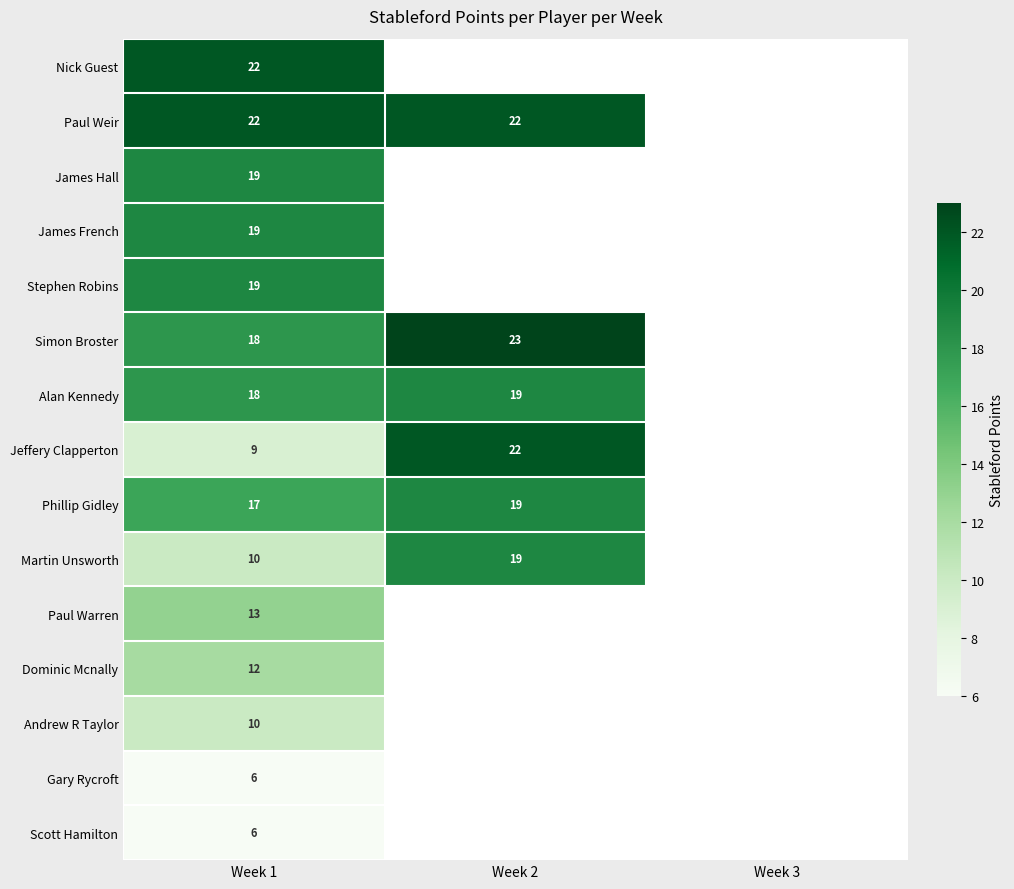

What is the total value across all series at Week 1?

220